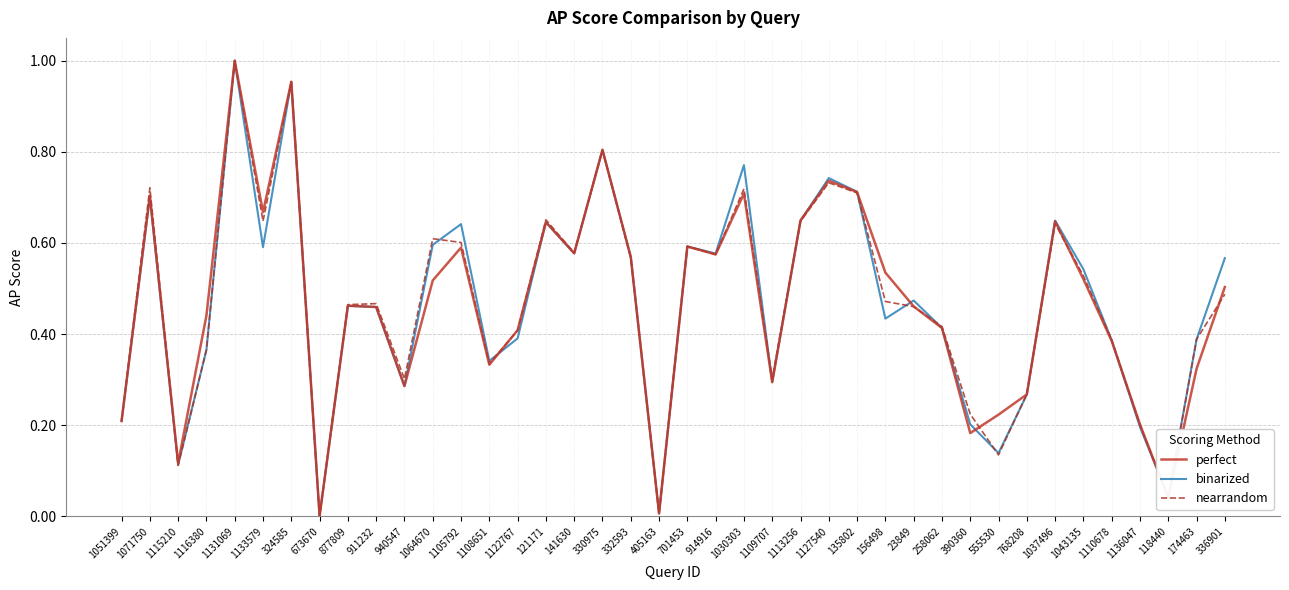

True or false: perfect and binarized cross at least once.

True